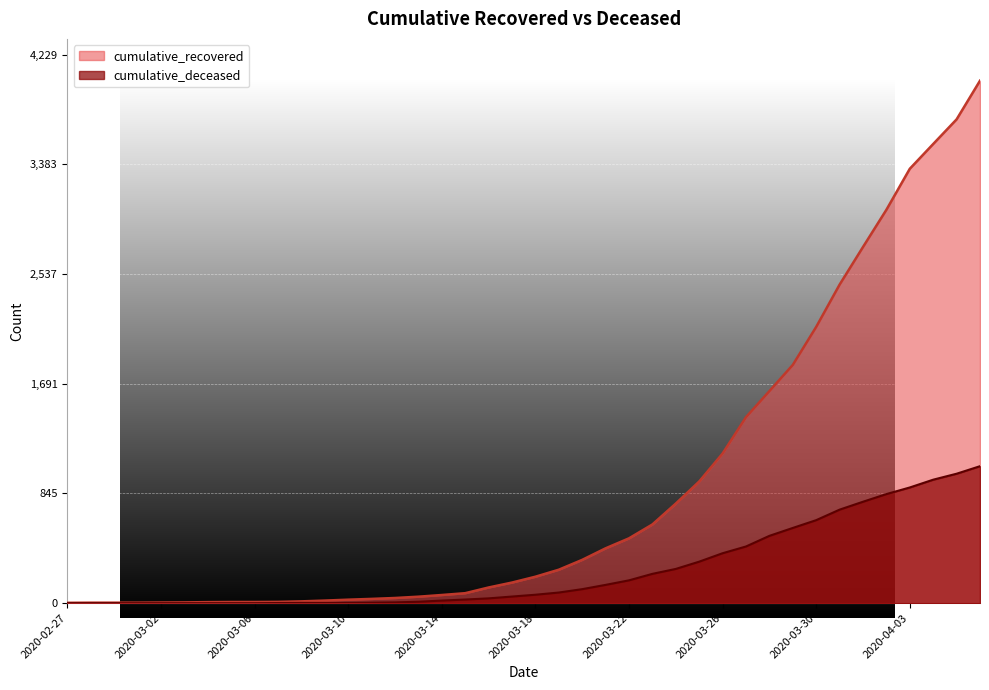

Rank the series at 2020-04-04 from highest to lowest value.

cumulative_recovered, cumulative_deceased